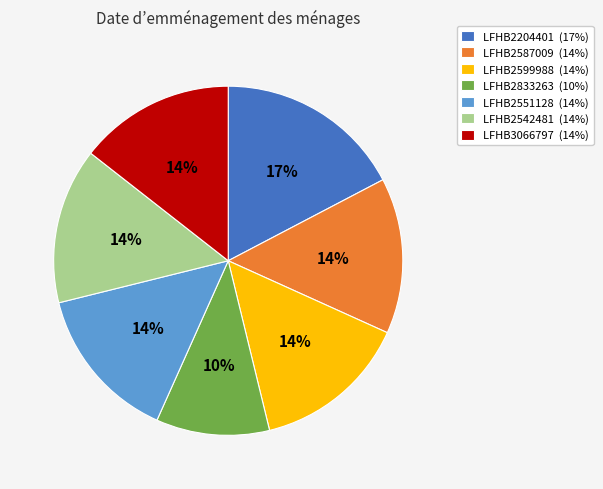

Which category has the smallest portion of the pie?

LFHB2833263